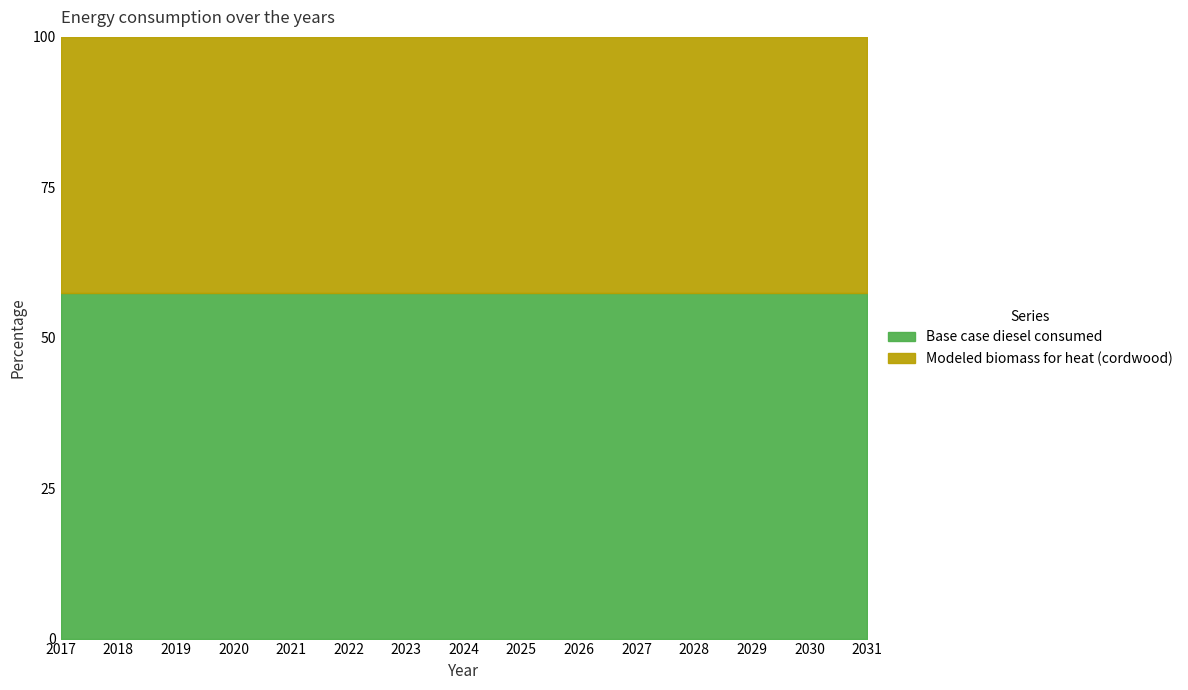

What is the total value across all series at 2022?

100.0